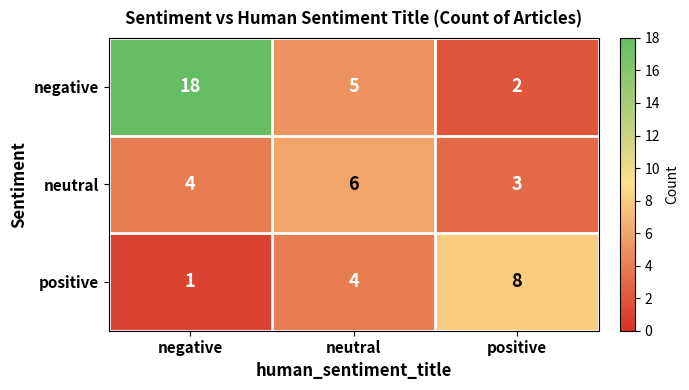

Which label corresponds to the largest value in the chart?

negative